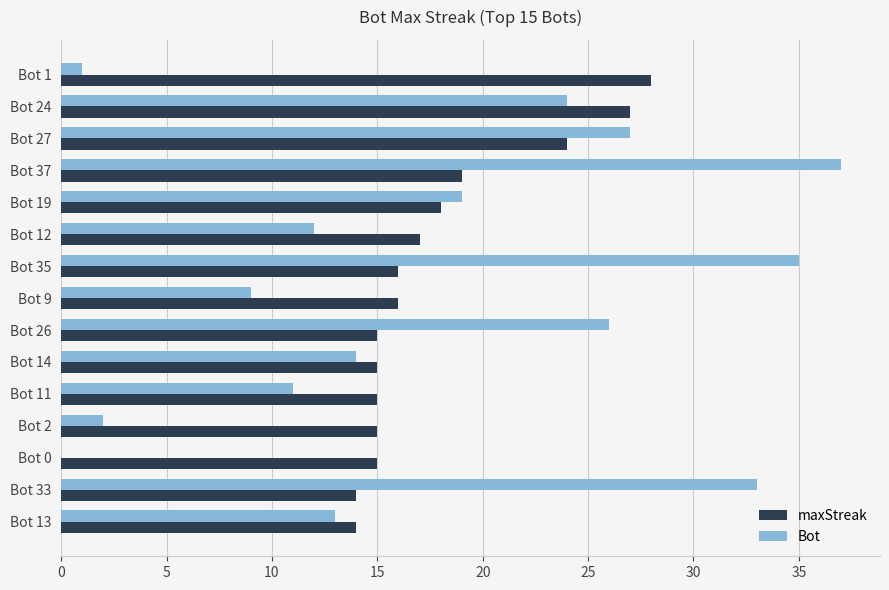

The maxStreak series shows 18 at Bot 19. True or false?

True